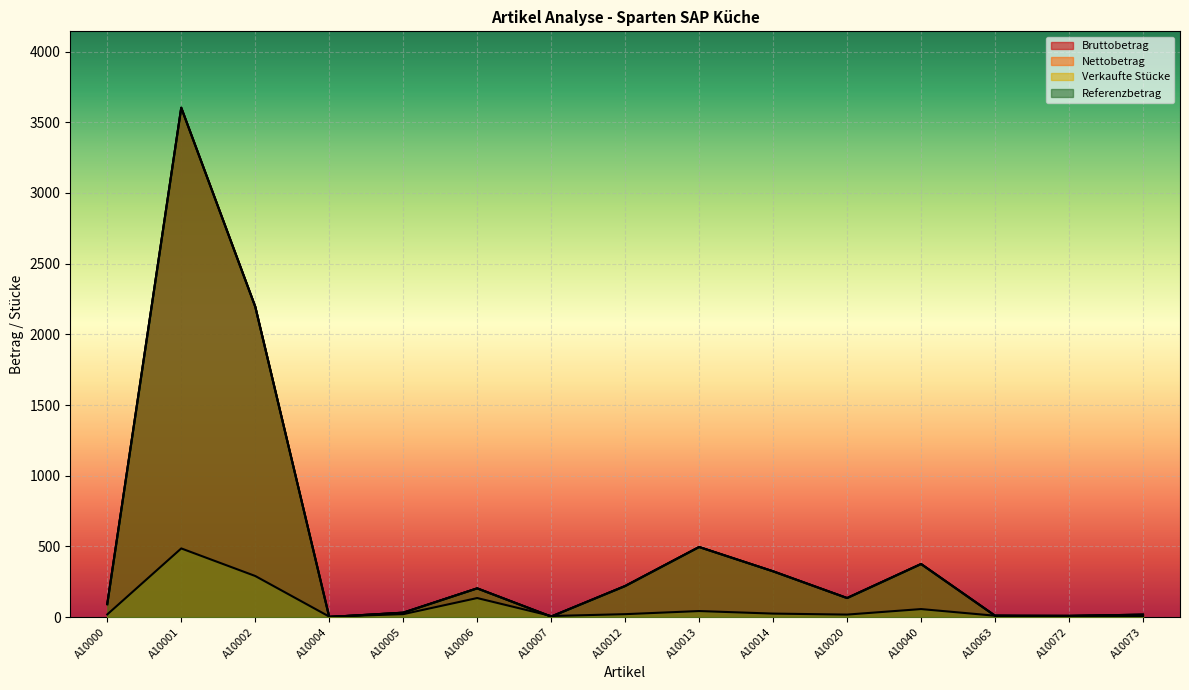

The value of Bruttobetrag at A10012 is 94.1. True or false?

False